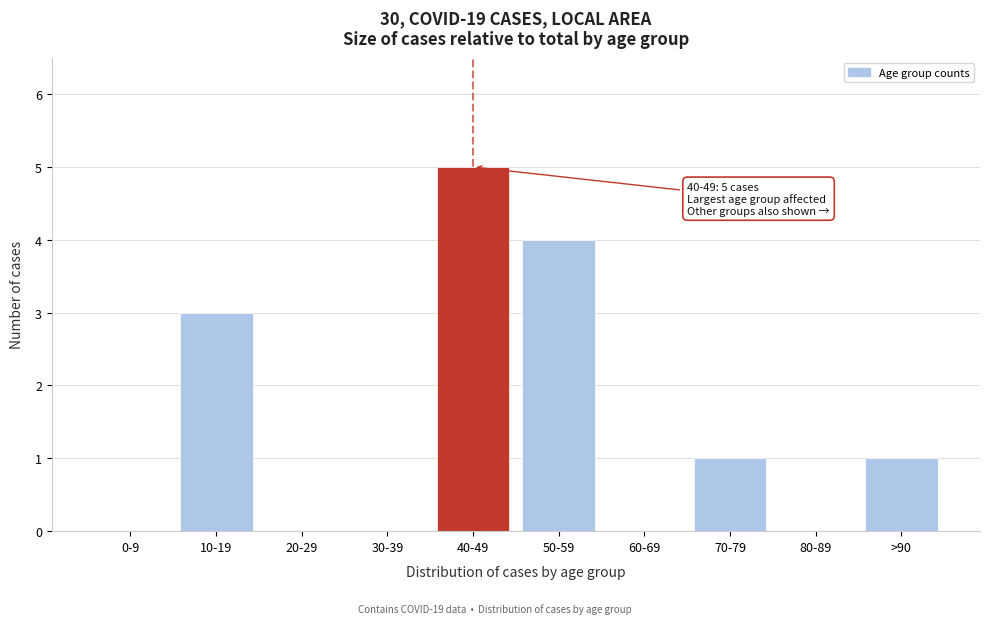

Reading left to right, transcribe all the data shown in this chart.

0-9=0	10-19=3	20-29=0	30-39=0	40-49=5	50-59=4	60-69=0	70-79=1	80-89=0	>90=1